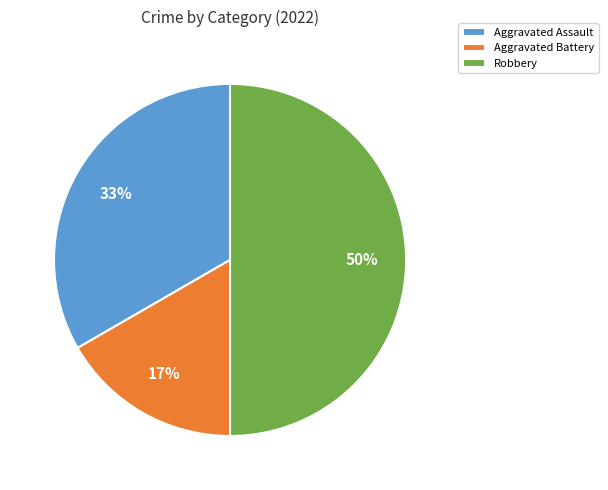

Which category has the biggest portion of the pie?

Robbery